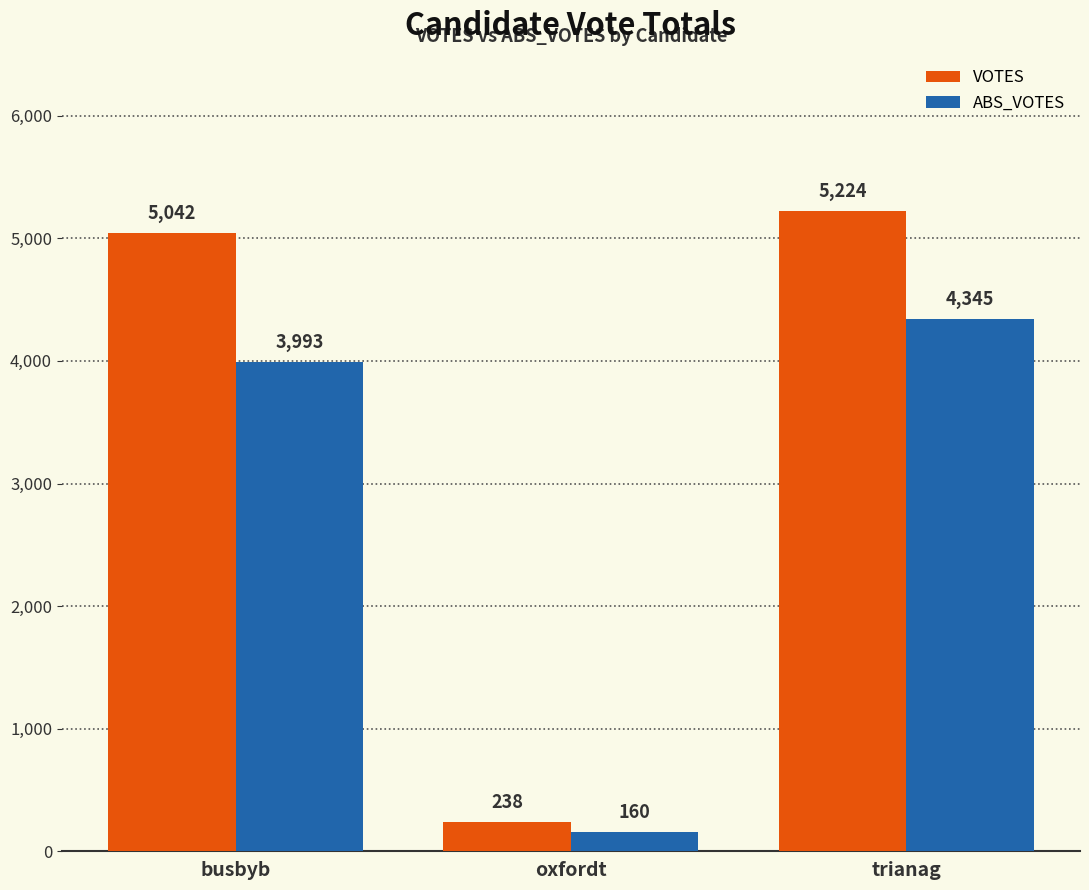

Does the chart contain stacked bars?

No